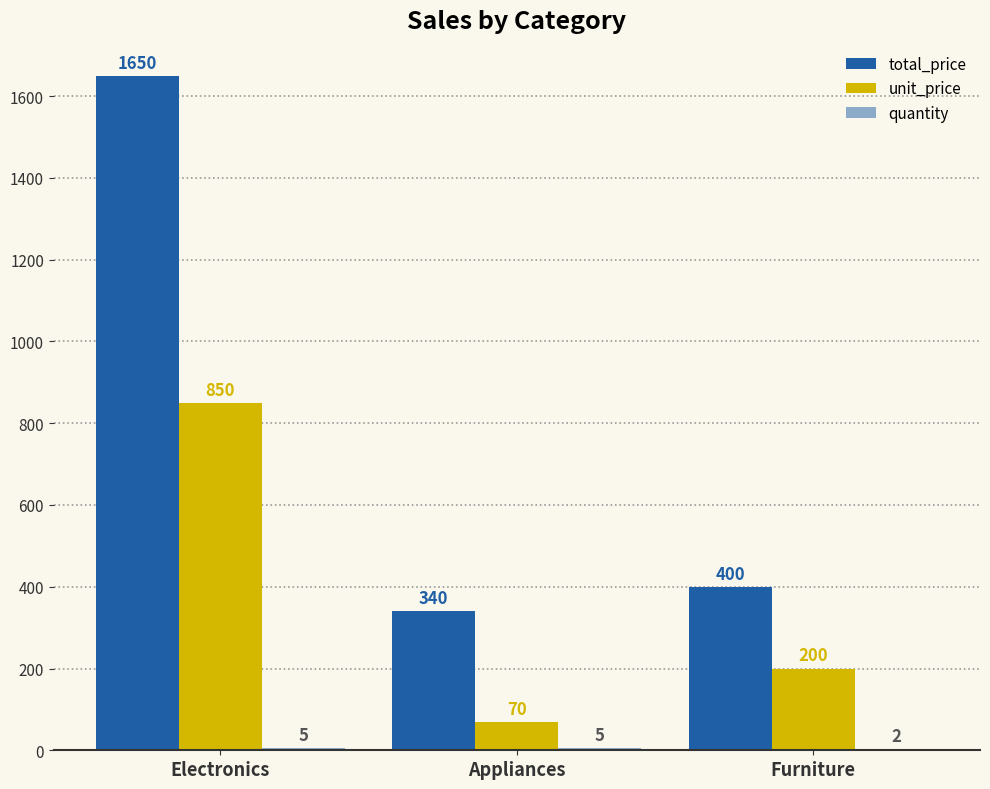

How many groups of bars are there?

3